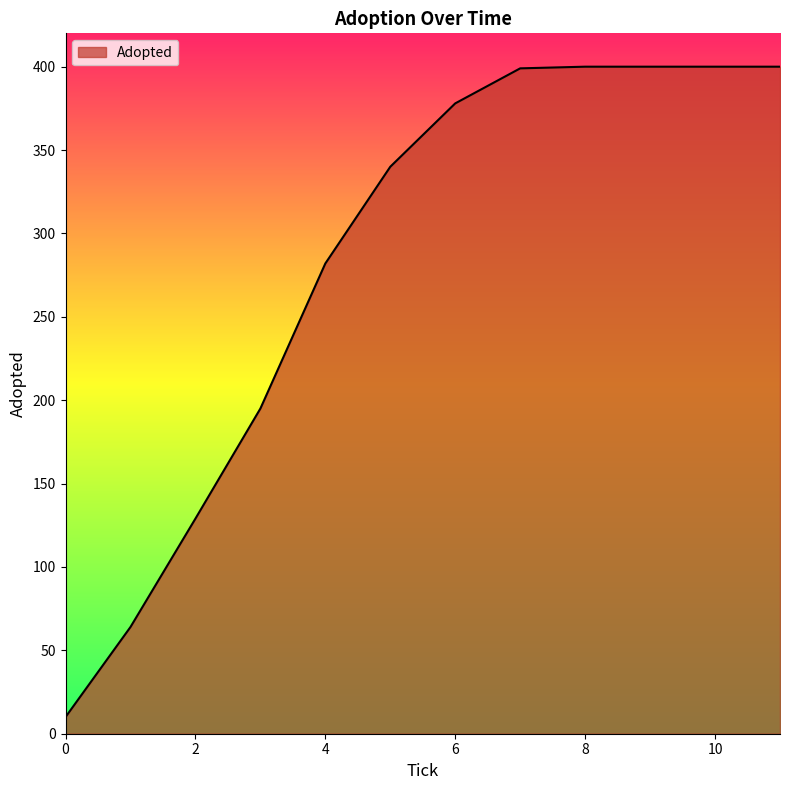

What is the maximum value shown in the chart?

400